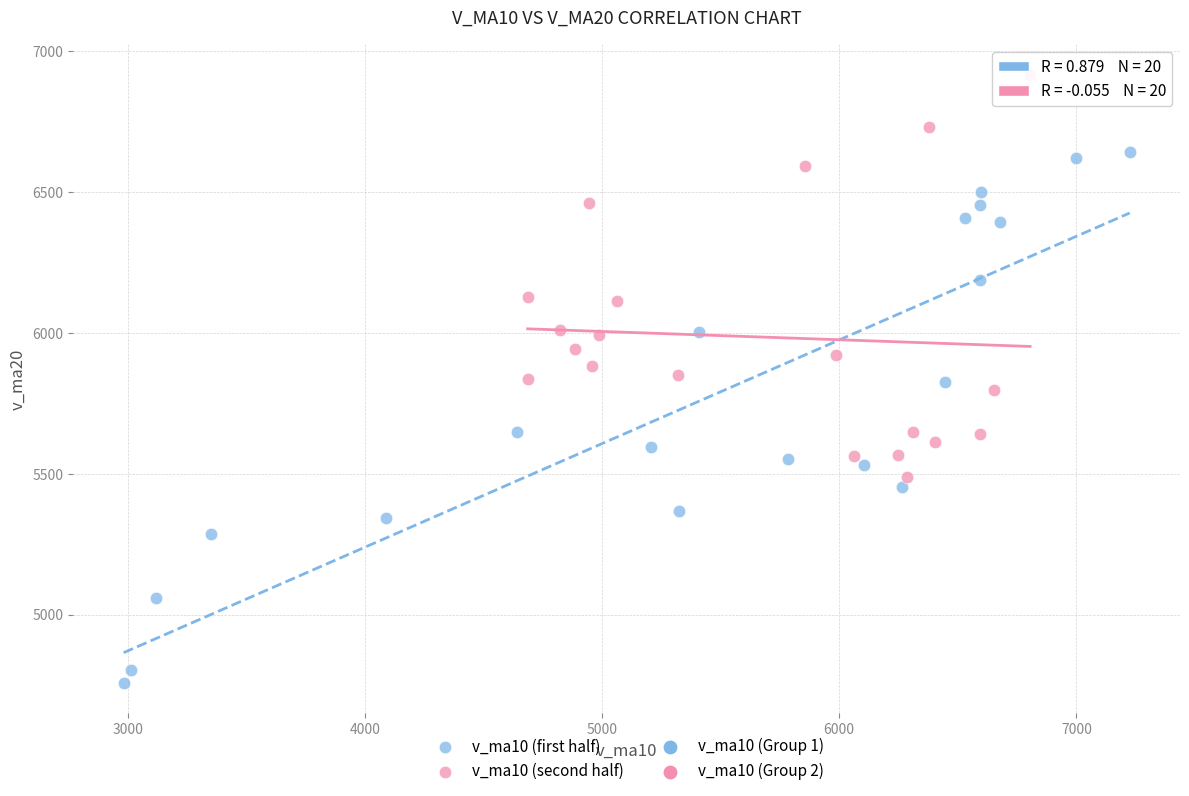

Which series contains the highest Y value?

v_ma10 (second half)